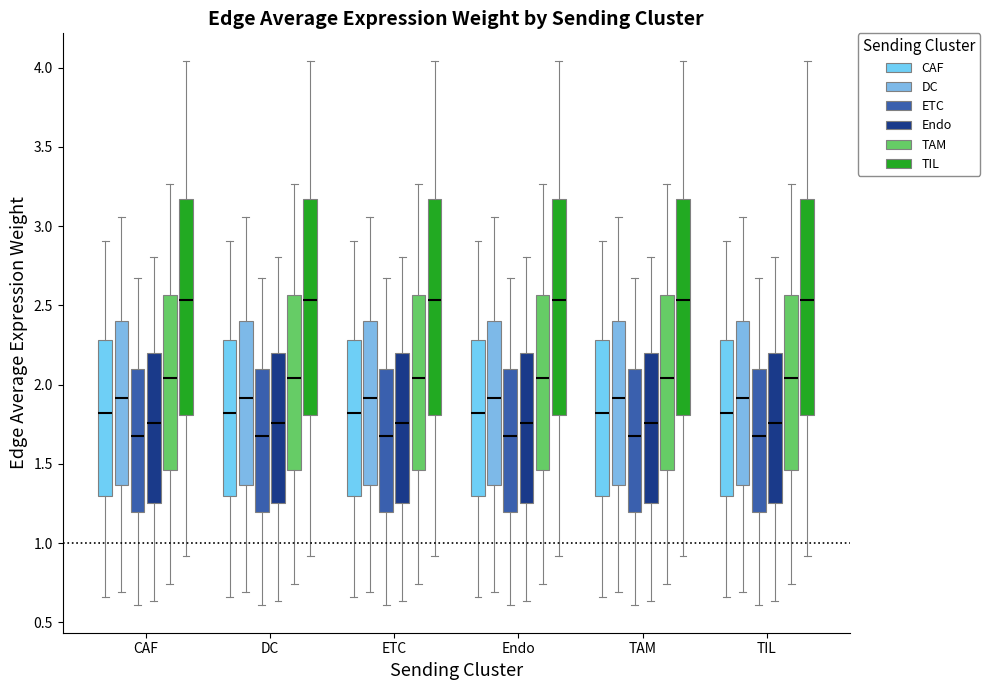

Reading left to right, read every box against the y-axis: the position of its median line, the range the box covers, and the ends of its whiskers. The values are not printed on the chart, so give them approximately, as read against the axis.

CAF (CAF): median 1.80, box 1.30 to 2.30, whiskers 0.65 to 2.90
CAF (DC): median 1.90, box 1.35 to 2.40, whiskers 0.70 to 3.05
CAF (ETC): median 1.65, box 1.20 to 2.10, whiskers 0.60 to 2.65
CAF (Endo): median 1.75, box 1.25 to 2.20, whiskers 0.65 to 2.80
CAF (TAM): median 2.05, box 1.45 to 2.55, whiskers 0.75 to 3.25
CAF (TIL): median 2.55, box 1.80 to 3.15, whiskers 0.90 to 4.05
DC (CAF): median 1.80, box 1.30 to 2.30, whiskers 0.65 to 2.90
DC (DC): median 1.90, box 1.35 to 2.40, whiskers 0.70 to 3.05
DC (ETC): median 1.65, box 1.20 to 2.10, whiskers 0.60 to 2.65
DC (Endo): median 1.75, box 1.25 to 2.20, whiskers 0.65 to 2.80
DC (TAM): median 2.05, box 1.45 to 2.55, whiskers 0.75 to 3.25
DC (TIL): median 2.55, box 1.80 to 3.15, whiskers 0.90 to 4.05
ETC (CAF): median 1.80, box 1.30 to 2.30, whiskers 0.65 to 2.90
ETC (DC): median 1.90, box 1.35 to 2.40, whiskers 0.70 to 3.05
ETC (ETC): median 1.65, box 1.20 to 2.10, whiskers 0.60 to 2.65
ETC (Endo): median 1.75, box 1.25 to 2.20, whiskers 0.65 to 2.80
ETC (TAM): median 2.05, box 1.45 to 2.55, whiskers 0.75 to 3.25
ETC (TIL): median 2.55, box 1.80 to 3.15, whiskers 0.90 to 4.05
Endo (CAF): median 1.80, box 1.30 to 2.30, whiskers 0.65 to 2.90
Endo (DC): median 1.90, box 1.35 to 2.40, whiskers 0.70 to 3.05
Endo (ETC): median 1.65, box 1.20 to 2.10, whiskers 0.60 to 2.65
Endo (Endo): median 1.75, box 1.25 to 2.20, whiskers 0.65 to 2.80
Endo (TAM): median 2.05, box 1.45 to 2.55, whiskers 0.75 to 3.25
Endo (TIL): median 2.55, box 1.80 to 3.15, whiskers 0.90 to 4.05
TAM (CAF): median 1.80, box 1.30 to 2.30, whiskers 0.65 to 2.90
TAM (DC): median 1.90, box 1.35 to 2.40, whiskers 0.70 to 3.05
TAM (ETC): median 1.65, box 1.20 to 2.10, whiskers 0.60 to 2.65
TAM (Endo): median 1.75, box 1.25 to 2.20, whiskers 0.65 to 2.80
TAM (TAM): median 2.05, box 1.45 to 2.55, whiskers 0.75 to 3.25
TAM (TIL): median 2.55, box 1.80 to 3.15, whiskers 0.90 to 4.05
TIL (CAF): median 1.80, box 1.30 to 2.30, whiskers 0.65 to 2.90
TIL (DC): median 1.90, box 1.35 to 2.40, whiskers 0.70 to 3.05
TIL (ETC): median 1.65, box 1.20 to 2.10, whiskers 0.60 to 2.65
TIL (Endo): median 1.75, box 1.25 to 2.20, whiskers 0.65 to 2.80
TIL (TAM): median 2.05, box 1.45 to 2.55, whiskers 0.75 to 3.25
TIL (TIL): median 2.55, box 1.80 to 3.15, whiskers 0.90 to 4.05